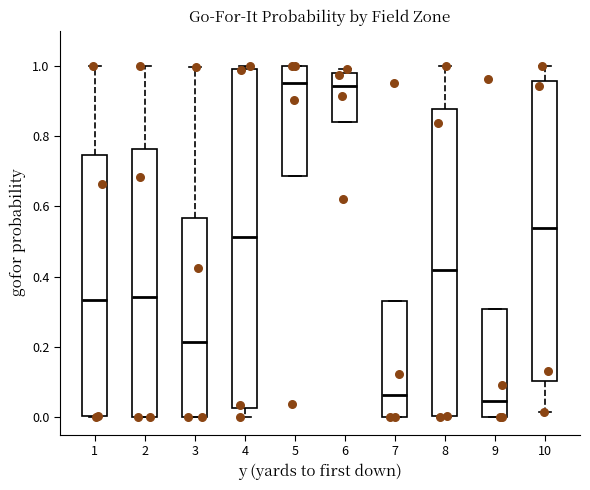

Where does the lower whisker of the box at x = 4 end on the y-axis? The values are not printed on the chart, so give them approximately, as read against the axis.

0.00